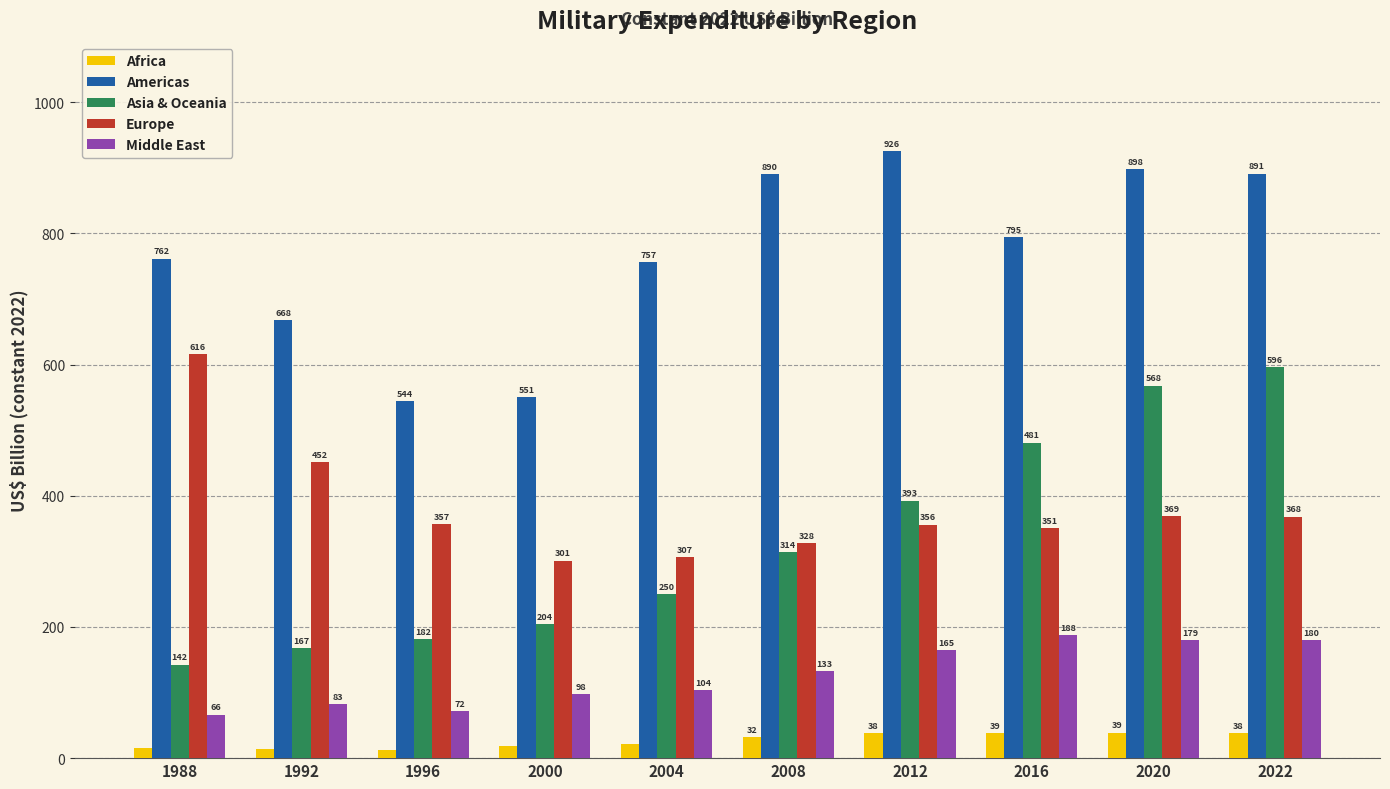

At 2008, list the series in order from smallest to largest.

Africa, Middle East, Asia & Oceania, Europe, Americas